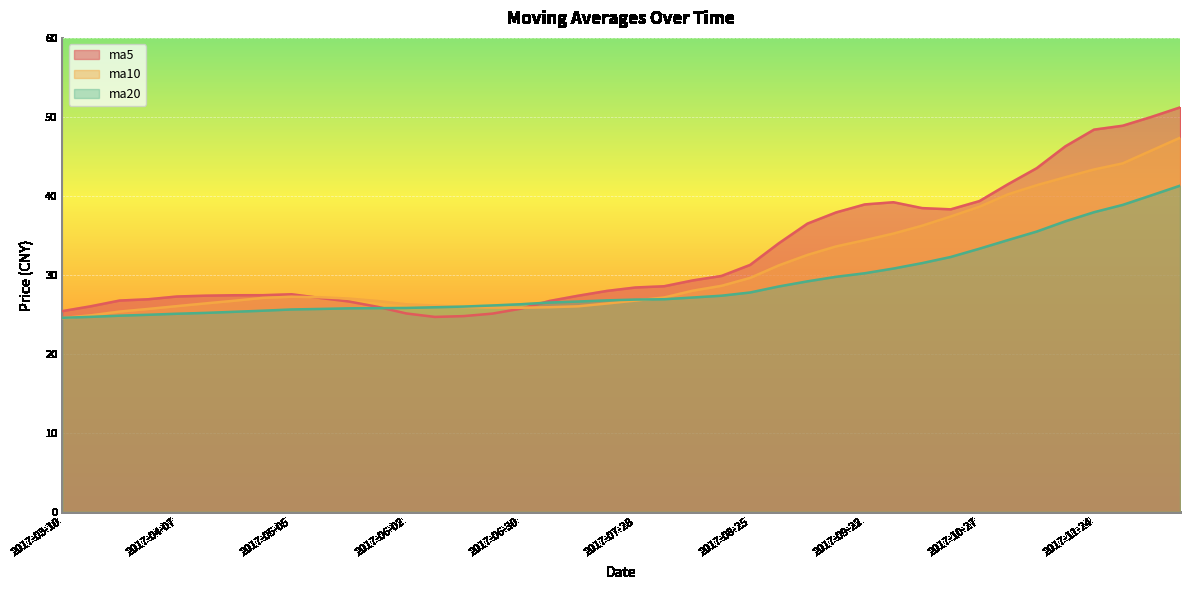

What is the lowest value of the ma10 series?

24.5